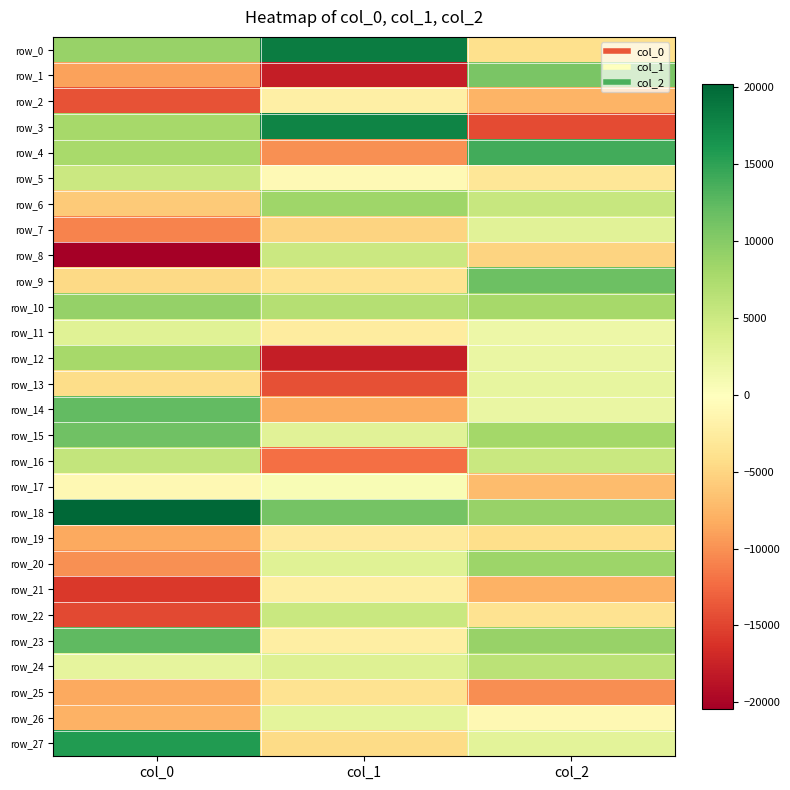

Which series changed the most between col_0 and col_2?

row_3